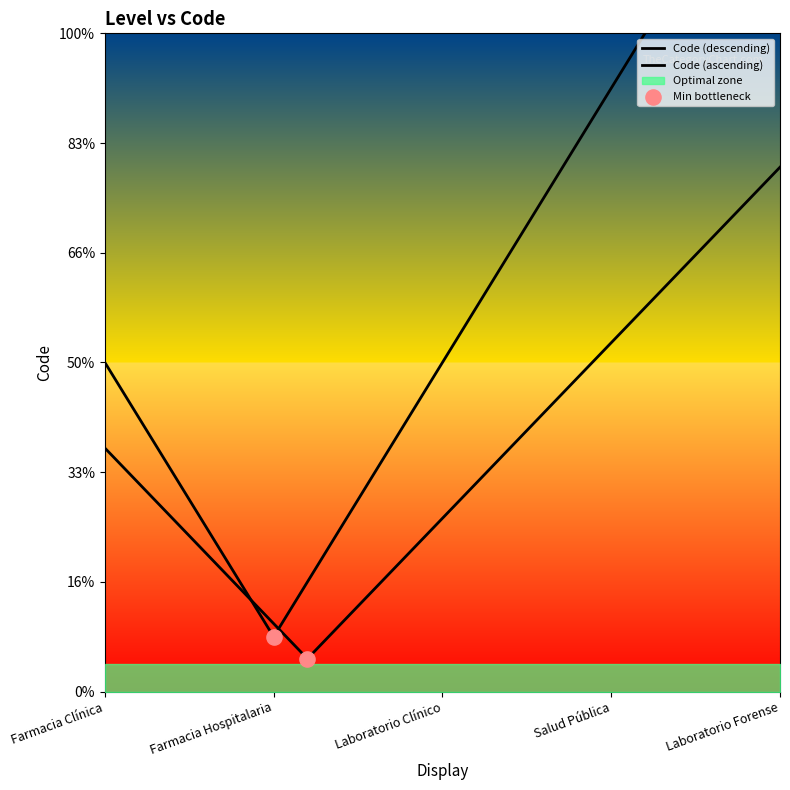

What is the change in value from Salud Pública to Laboratorio Forense?

+1